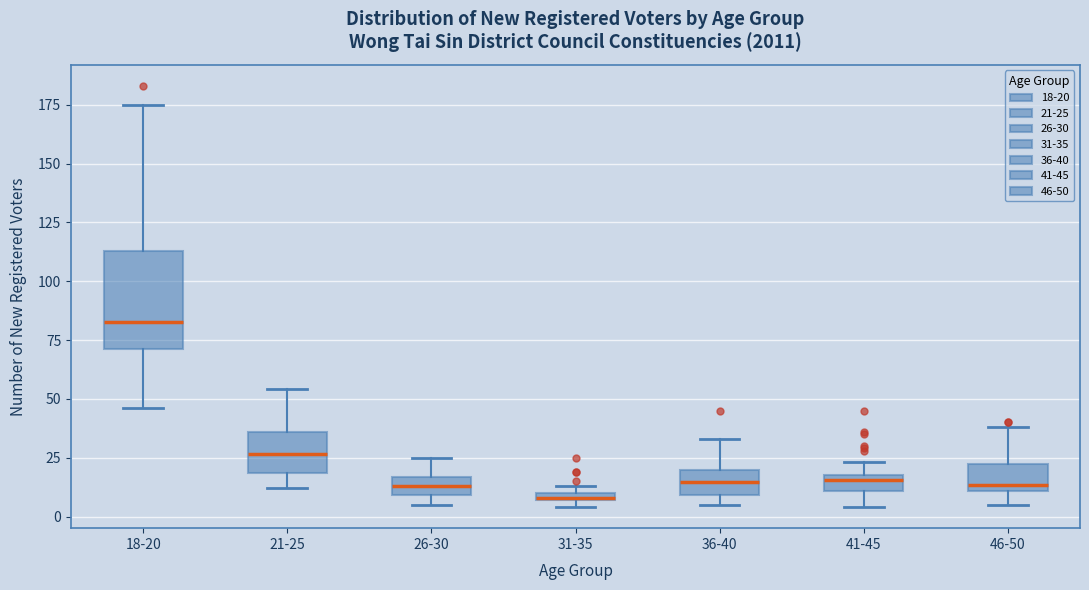

Which box's median line is the highest?

18-20